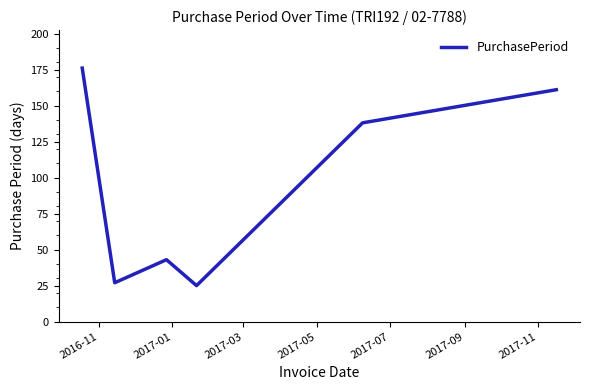

True or false: the data has more than 1 interior local peaks.

False